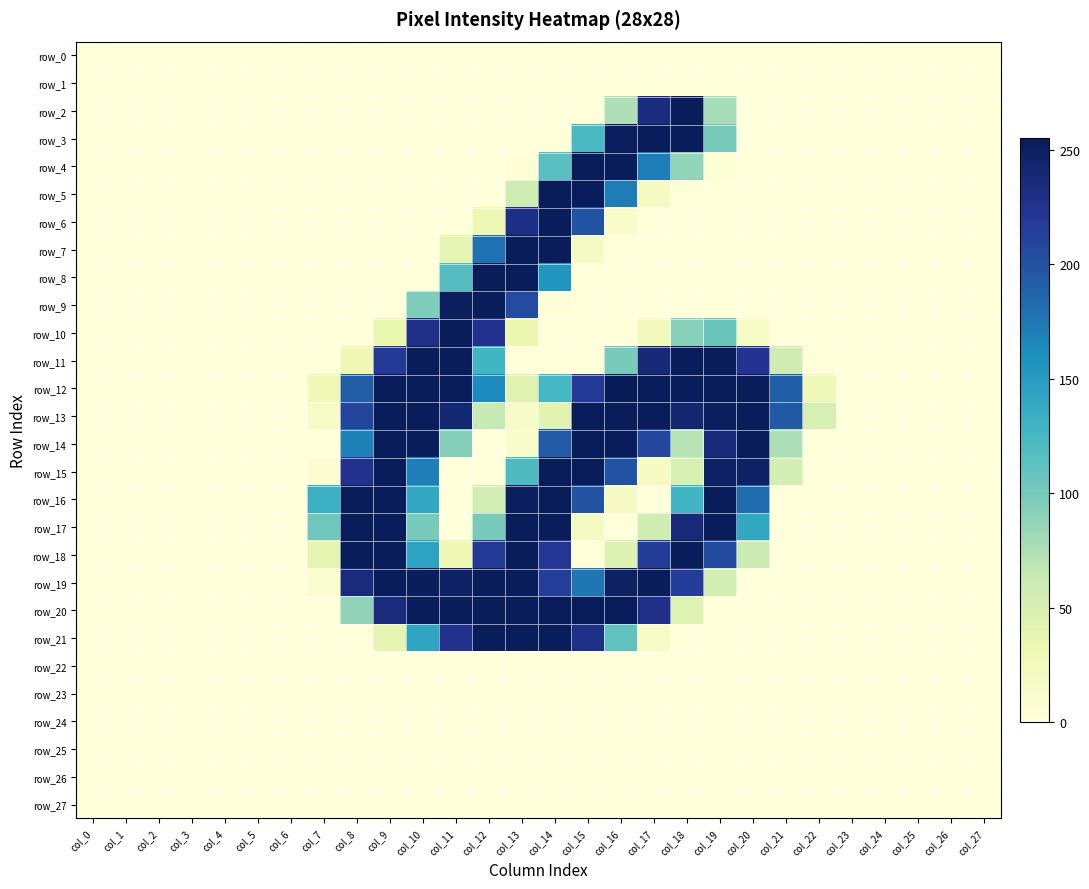

Which series has the largest total across all categories?

row_12